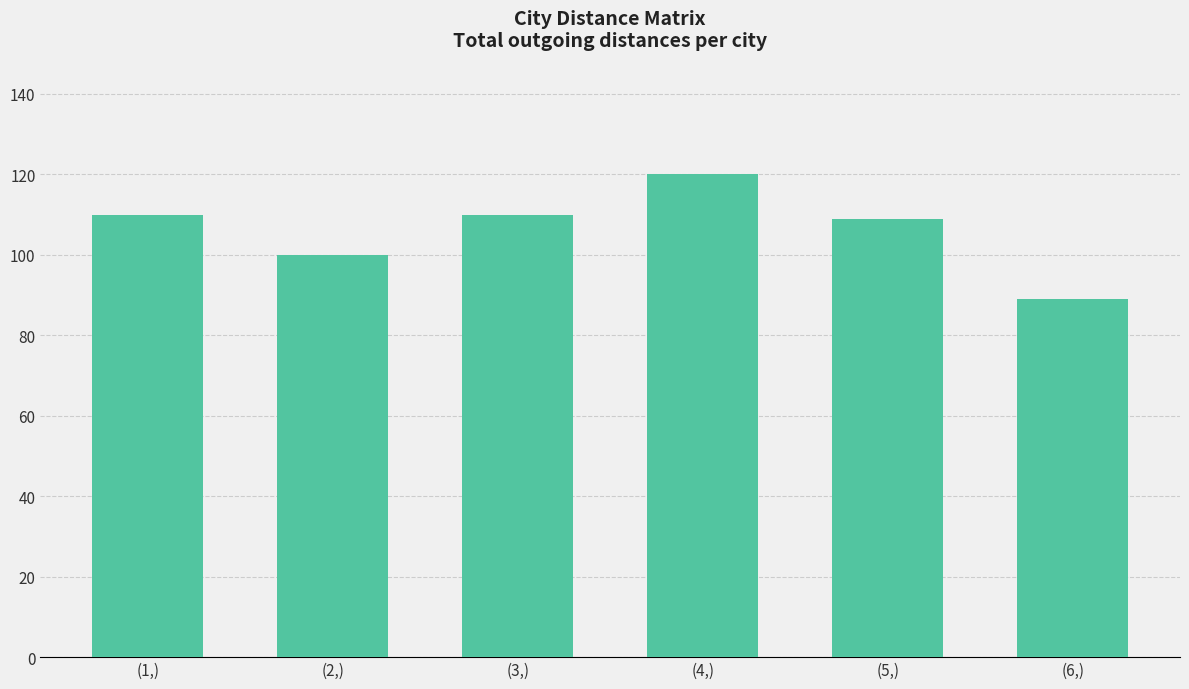

What is the minimum value shown in the chart?

89